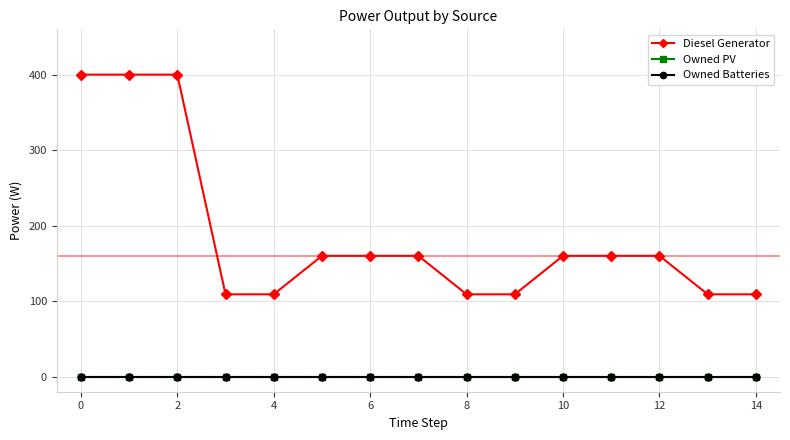

At how many categories does at least one series exceed 240?

3